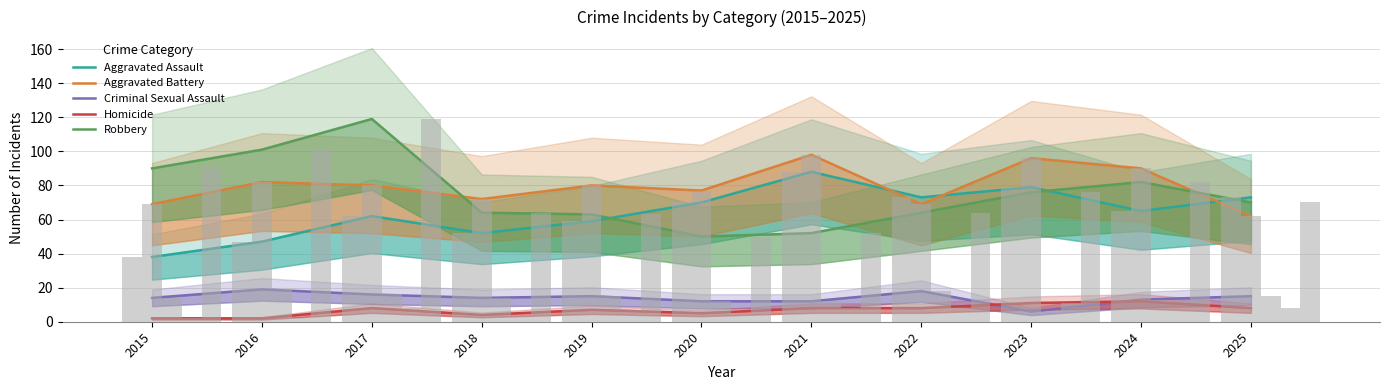

True or false: Homicide has a value of 17 at 2023.

False